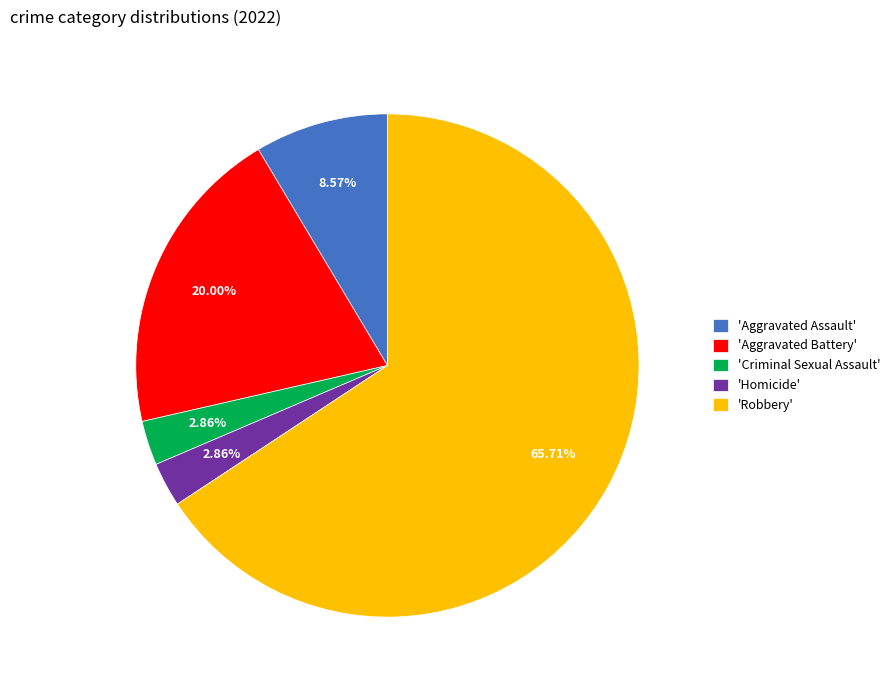

Do 'Homicide' and 'Robbery' together represent more than half of the pie?

Yes